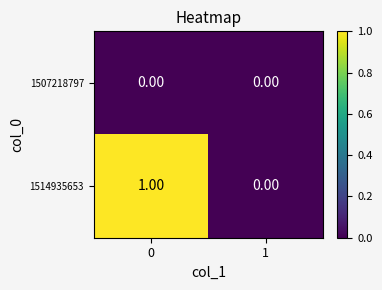

What is the greatest value displayed?

1